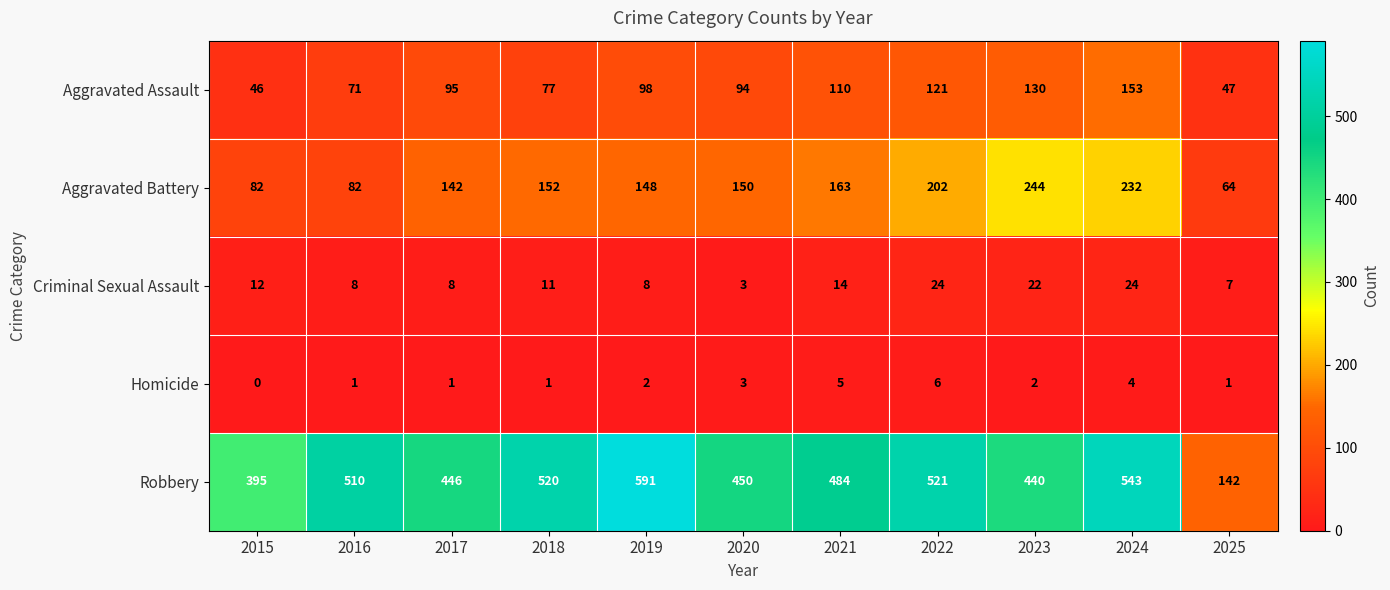

How many series are shown in this chart?

5